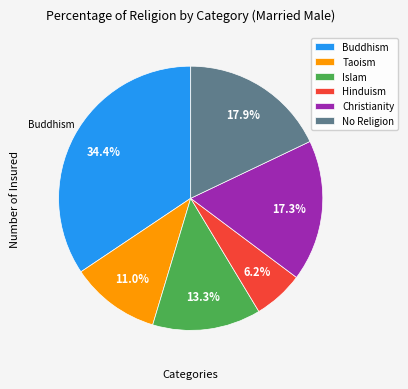

How many slices are in this pie chart?

6